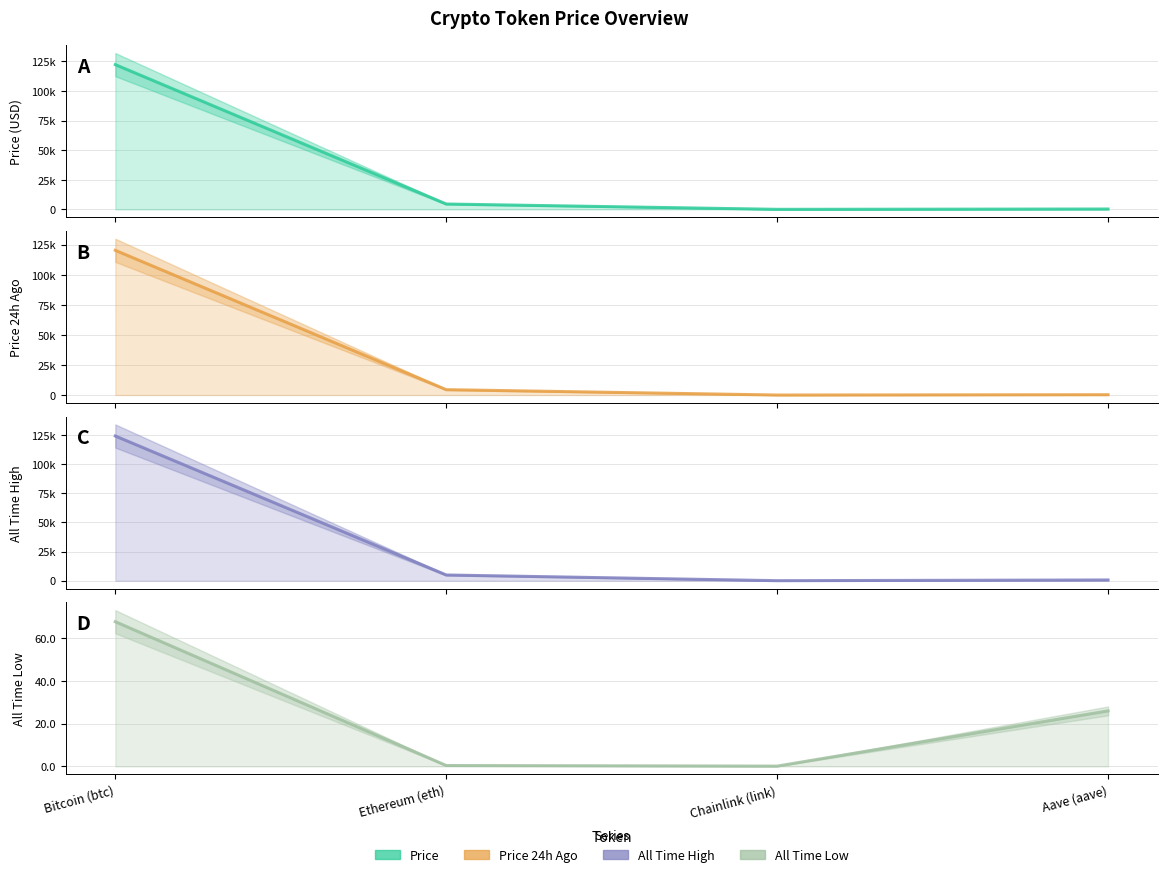

What is the label of the 1st point from the right?

Aave (aave)